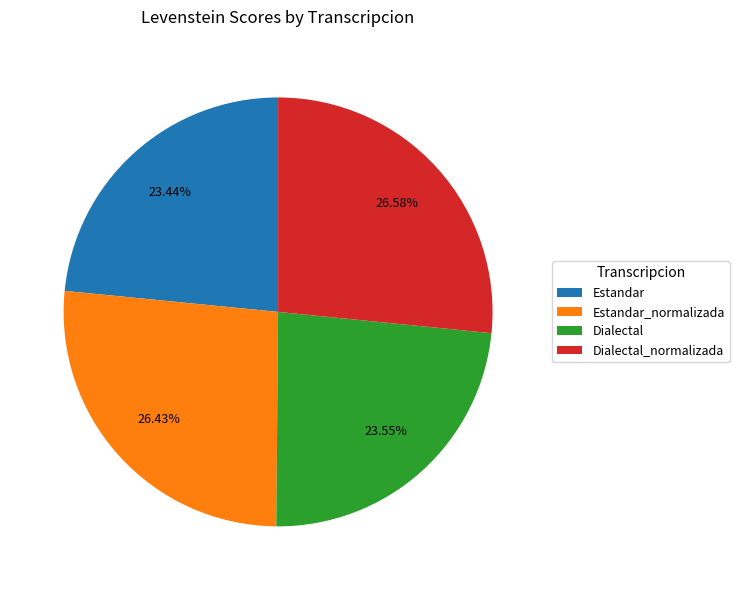

Approximately how many times larger is the value at Dialectal compared to Estandar_normalizada?

0.9